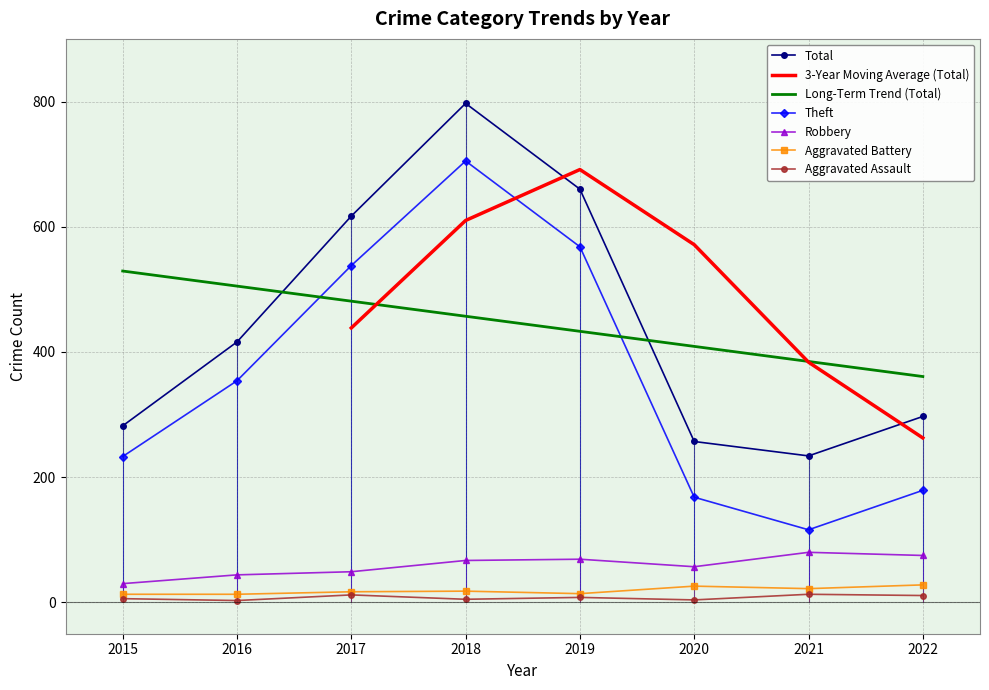

Count the number of categories in the chart.

8